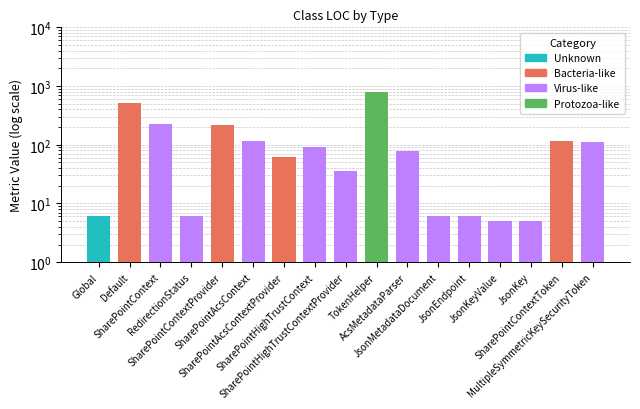

What is the approximate value at SharePointHighTrustContextProvider, to the nearest 50?

50